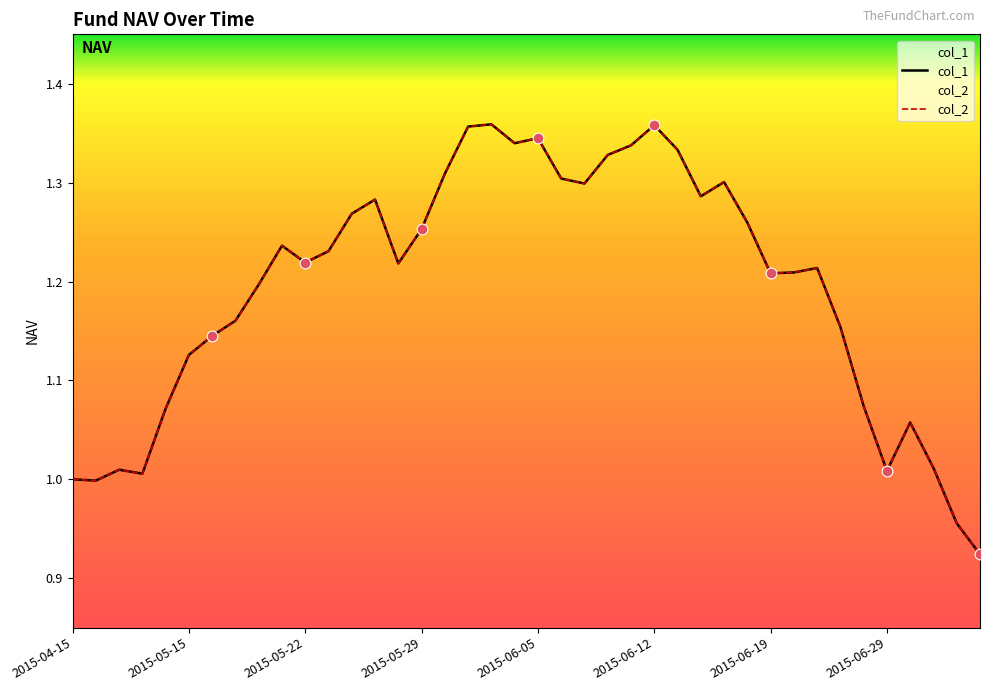

Which series contains the highest Y value?

col_1